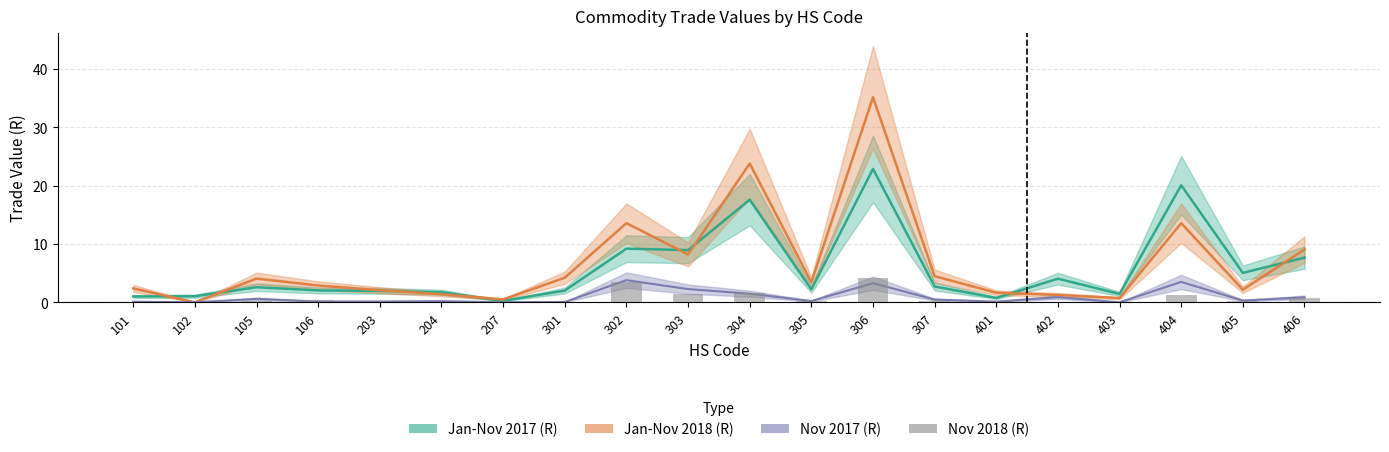

True or false: the data shows 0.3 at 307.

False